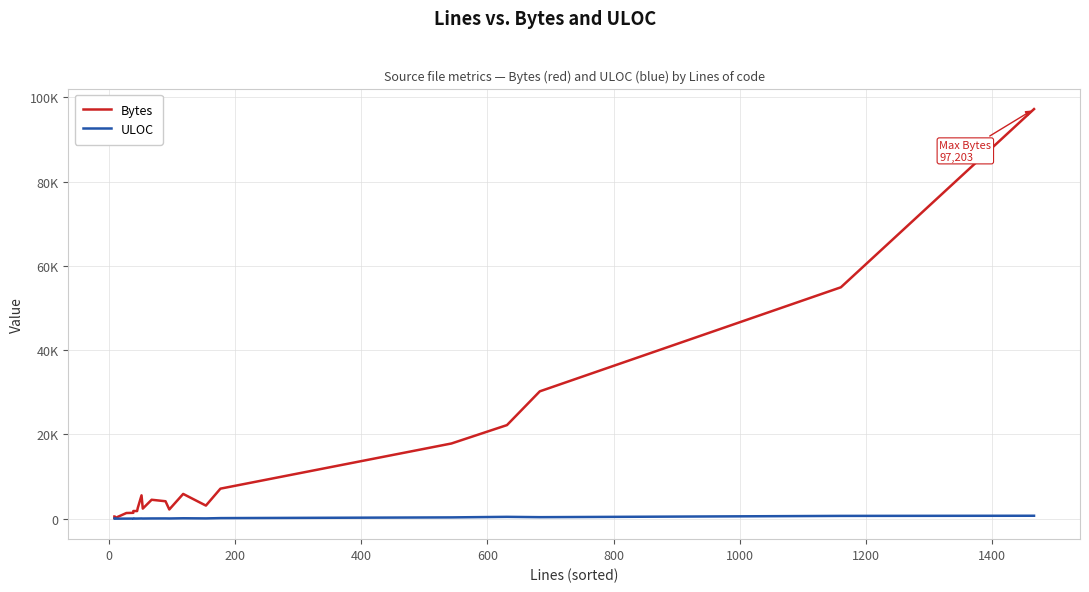

Reading right to left, extract all data points from this chart.

Bytes: 97203	54912	30222	22213	17847	7128	3112	5877	2193	4141	4494	2397	5541	2518	1809	1826	1393	1347	77	514
ULOC: 700	664	362	440	309	139	70	101	51	63	58	38	53	35	31	27	28	21	4	9